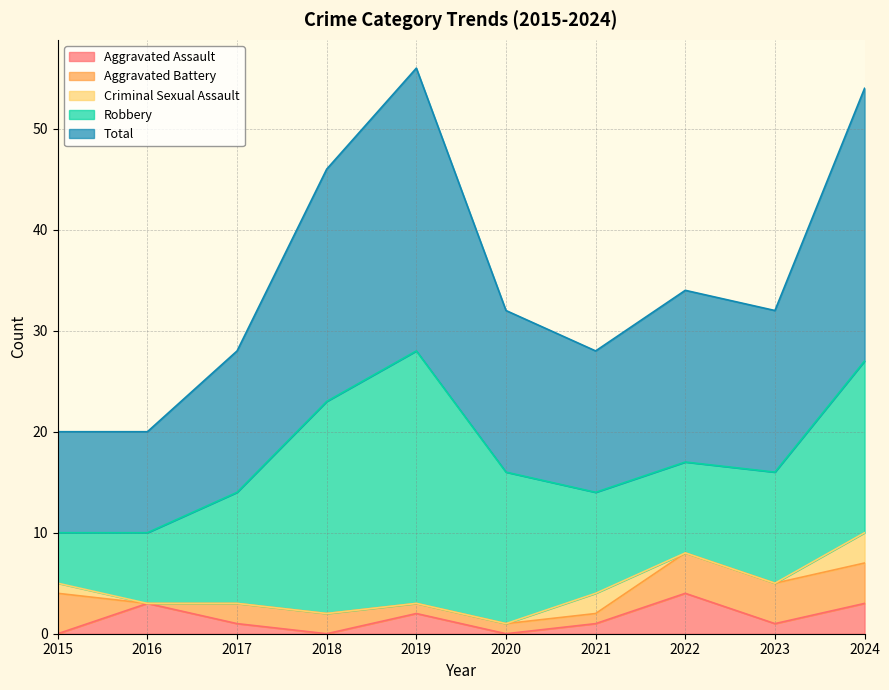

The value of Aggravated Assault at 2015 is 2. True or false?

False